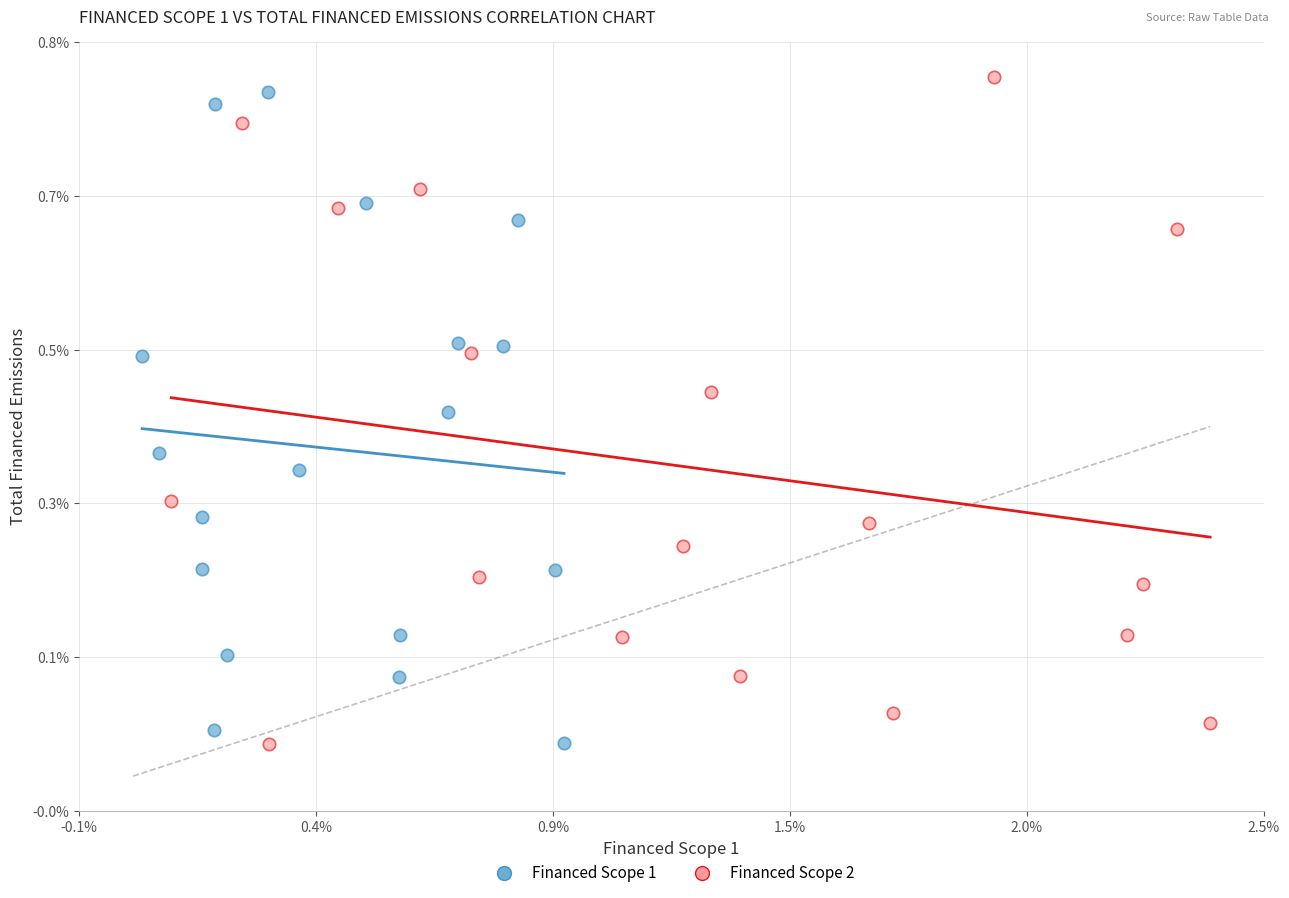

What are all the series names shown in the legend?

Financed Scope 1, Financed Scope 2